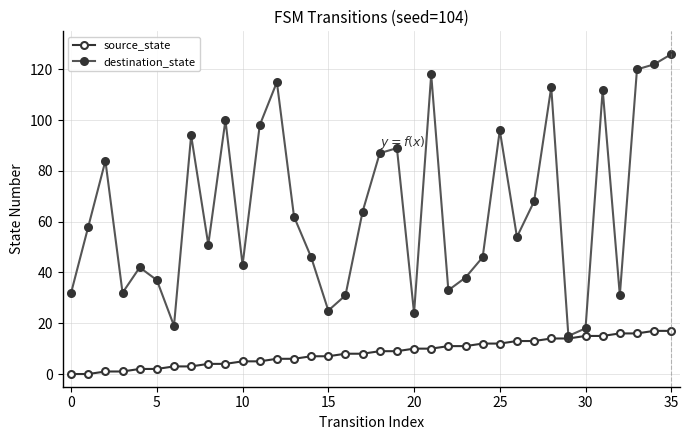

Rank the series by their average value, from highest to lowest.

destination_state, source_state